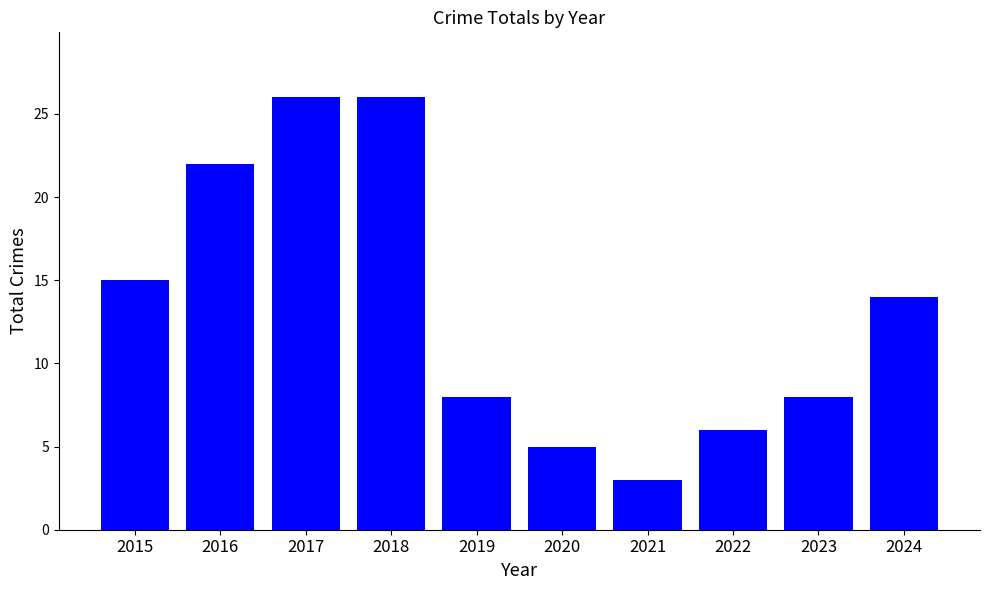

Where does the data first go above 14?

2015